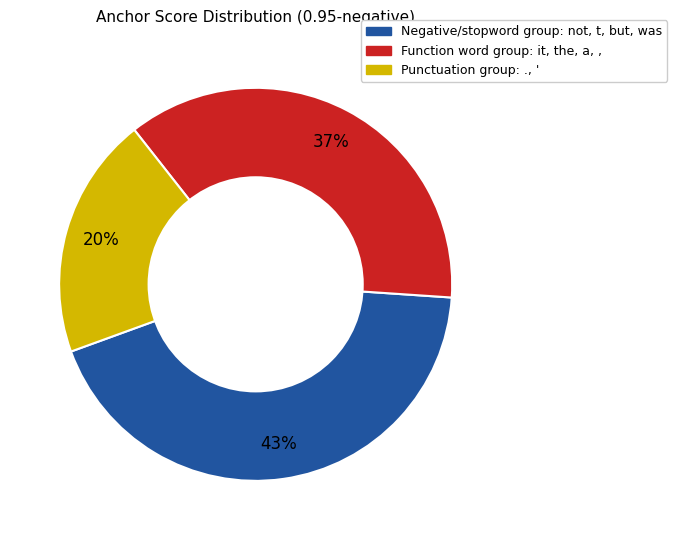

To the nearest percent, what is the average slice percentage?

33%